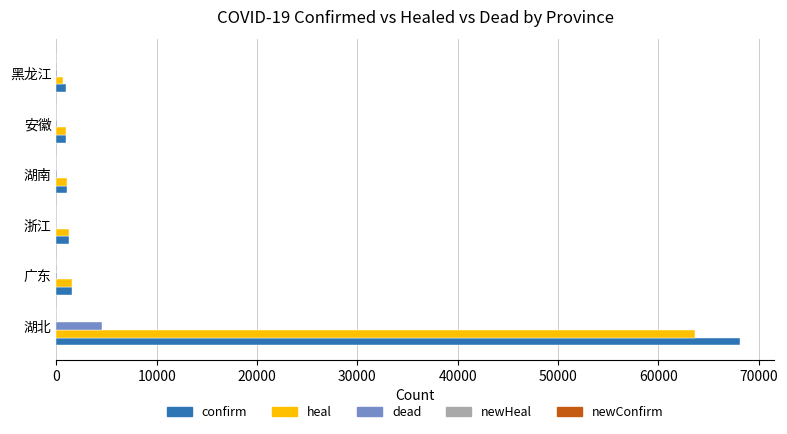

What is the sum of all confirm values?

73938